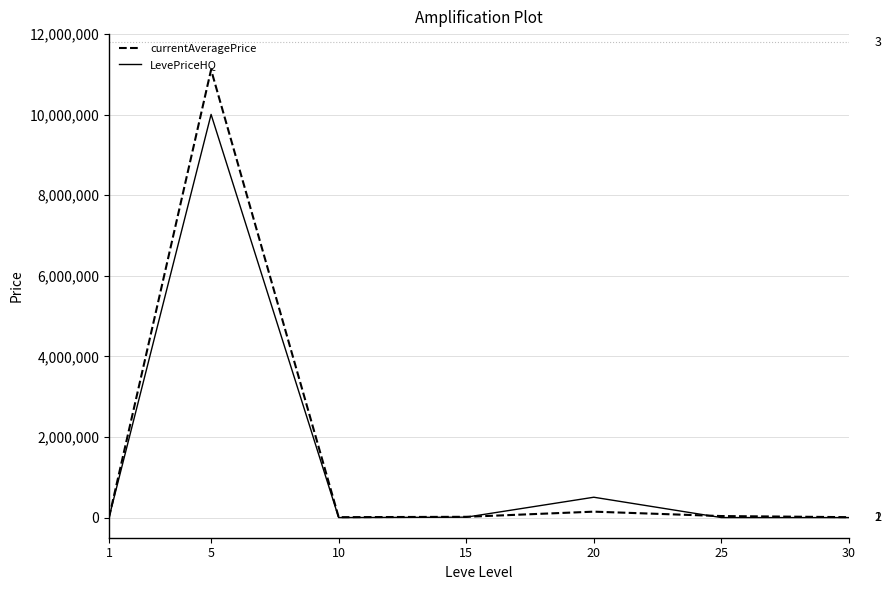

List the series in order of their peak value, lowest first.

LevePriceHQ, currentAveragePrice